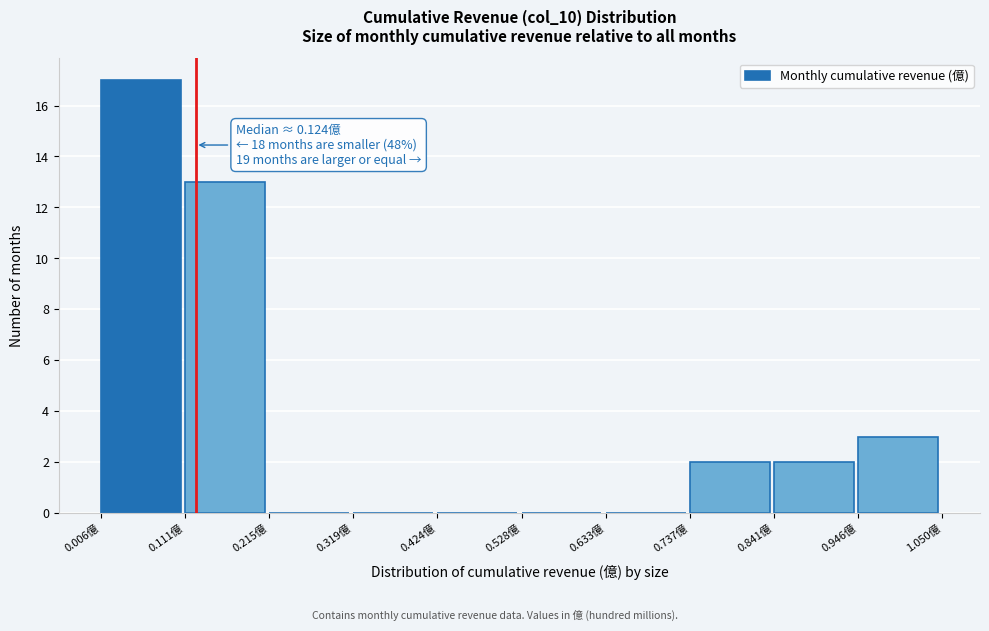

Over which range of the x-axis is the bar tallest?

0.00 to 0.12